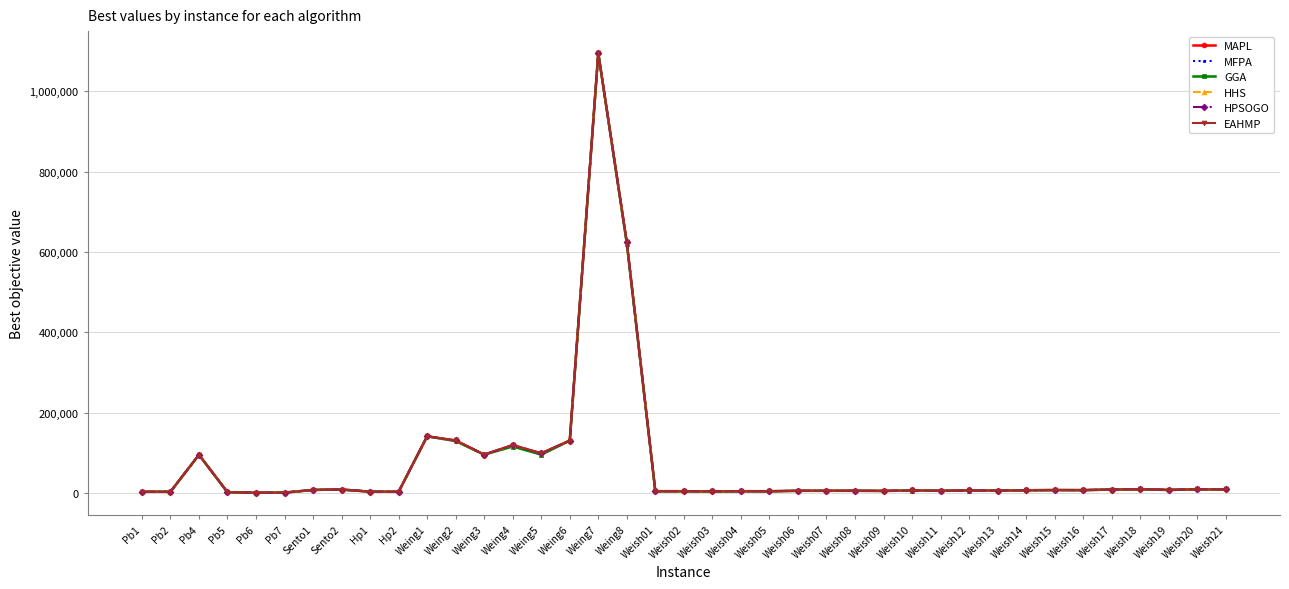

What is the sum of the MFPA values at Weing1 and Pb4?

236446